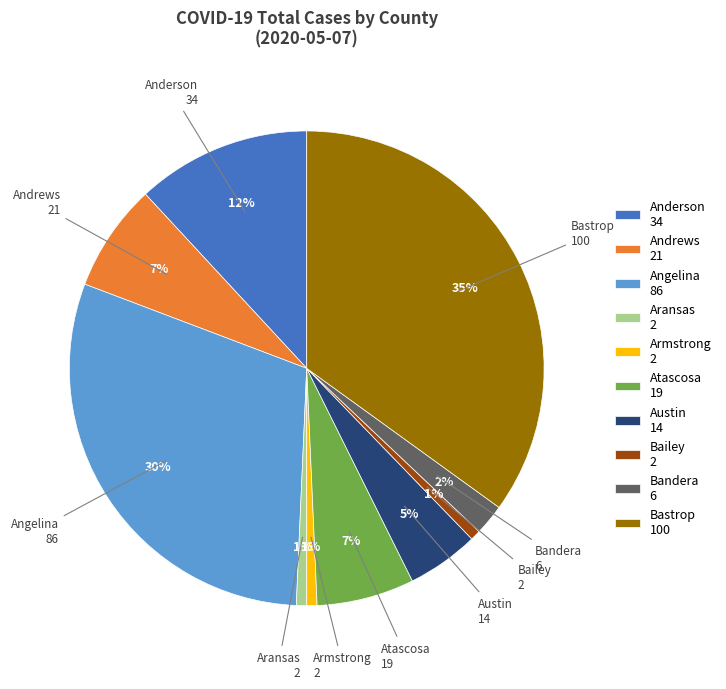

Combined, do Bailey 2 and Anderson 34 account for over 50%?

No